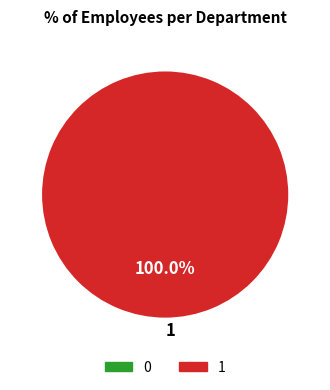

Is there a majority slice in this chart?

Yes